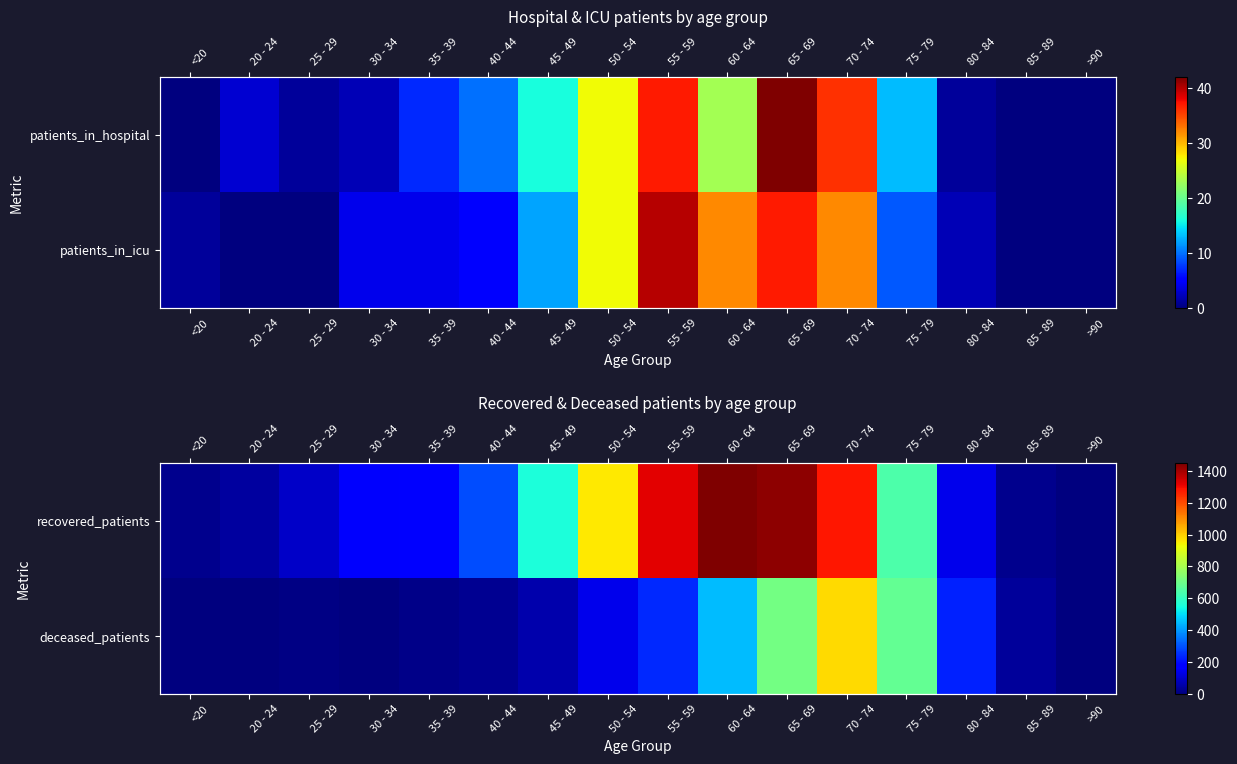

The value of deceased_patients at 60 - 64 is 623. True or false?

False